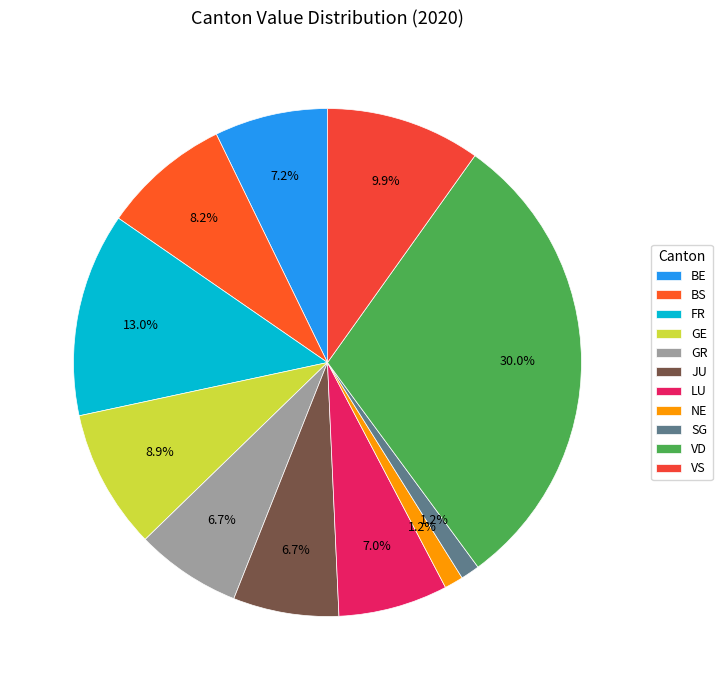

How many slices are in this pie chart?

11